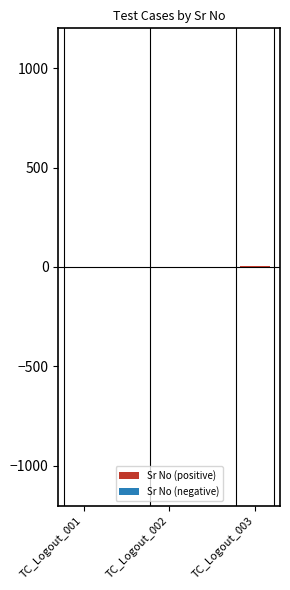

How many series are shown in this chart?

2